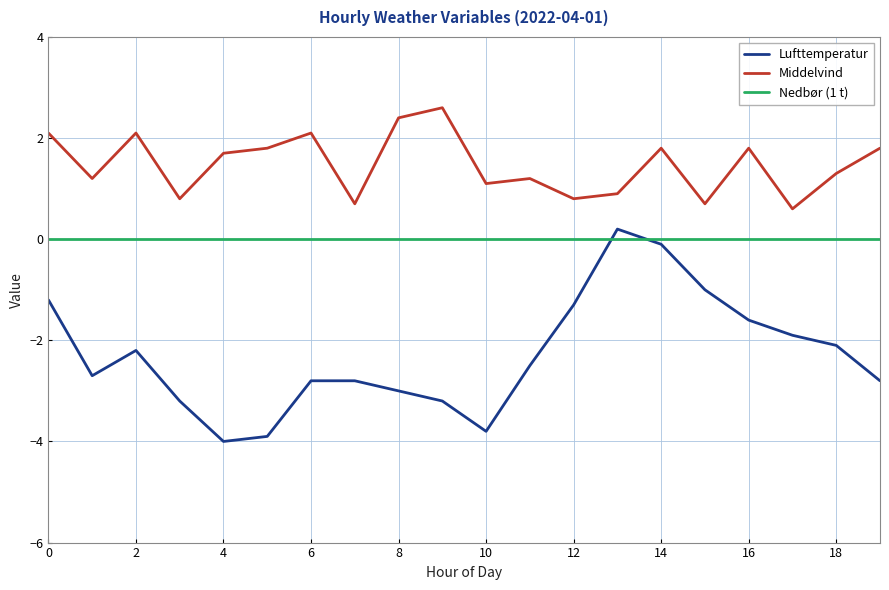

True or false: Middelvind and Nedbør (1 t) intersect in this chart.

False